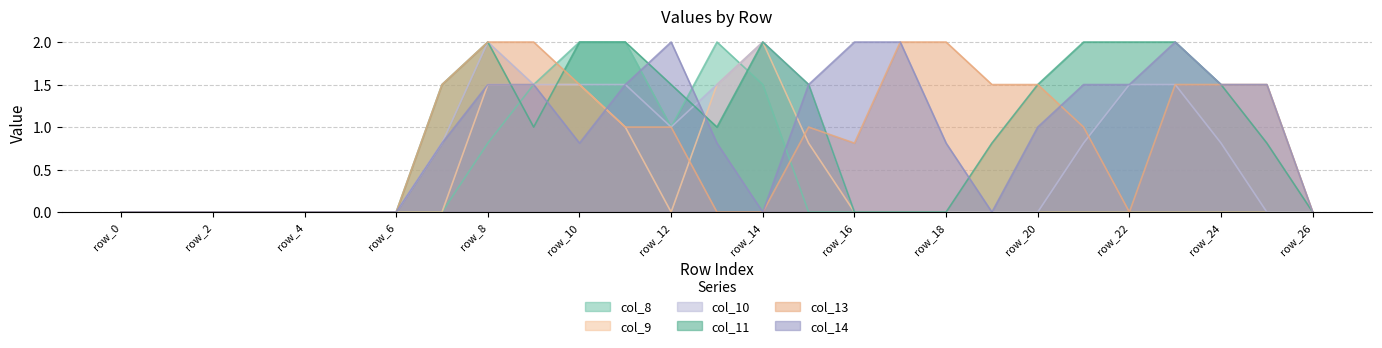

Which has a higher value, row_9 or row_17?

row_9